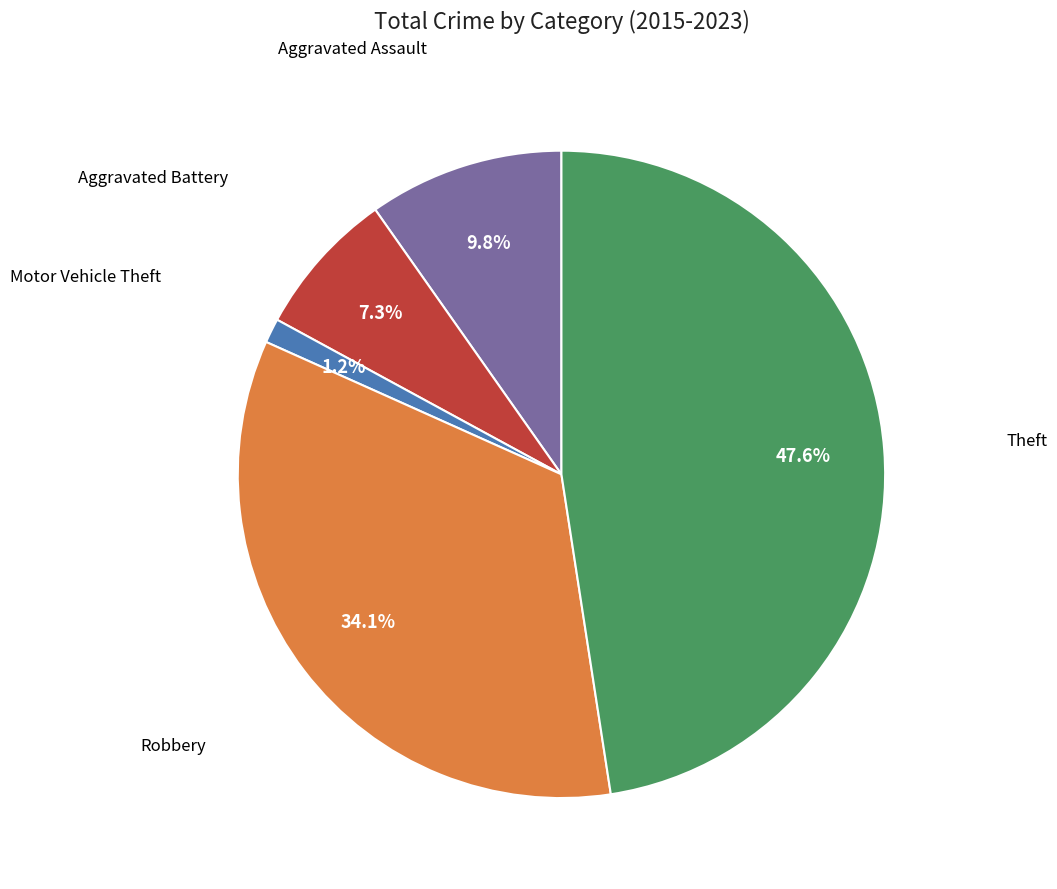

Is there any slice that represents more than half of the pie?

No